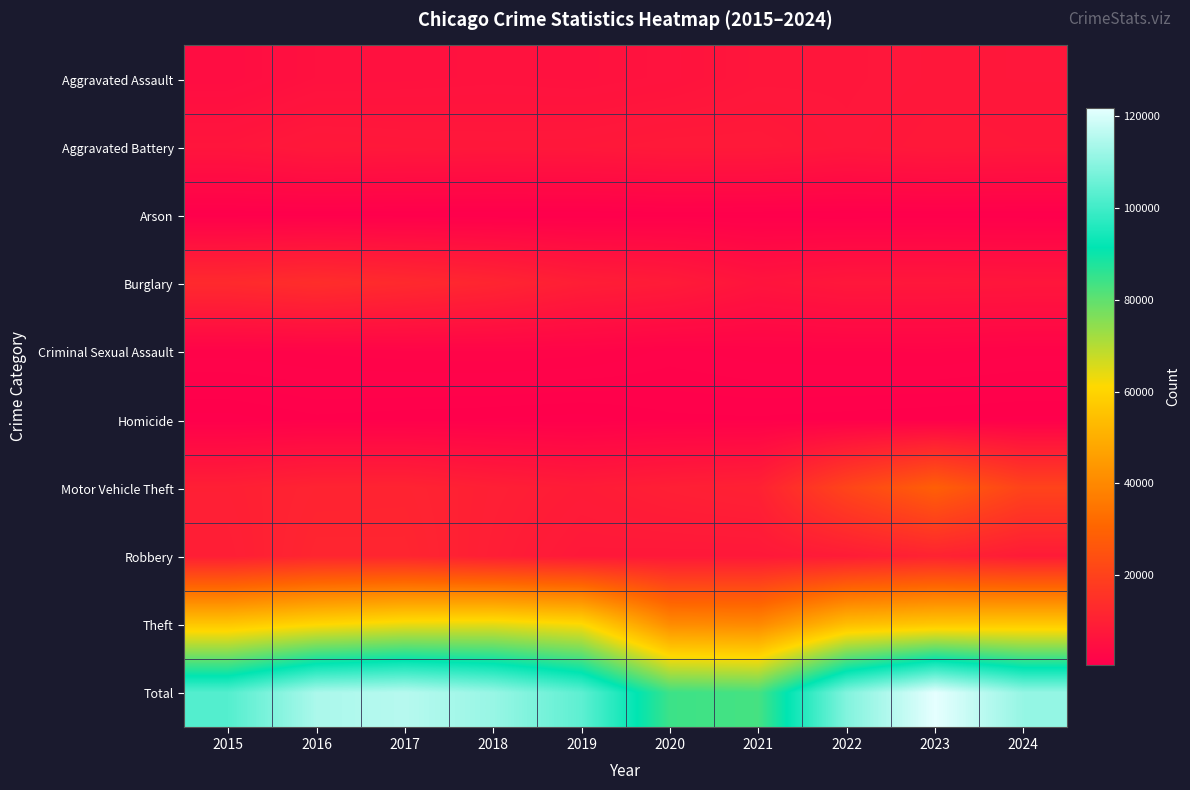

List the labels in order of Aggravated Assault value, largest first.

2023, 2024, 2022, 2021, 2020, 2018, 2019, 2017, 2016, 2015